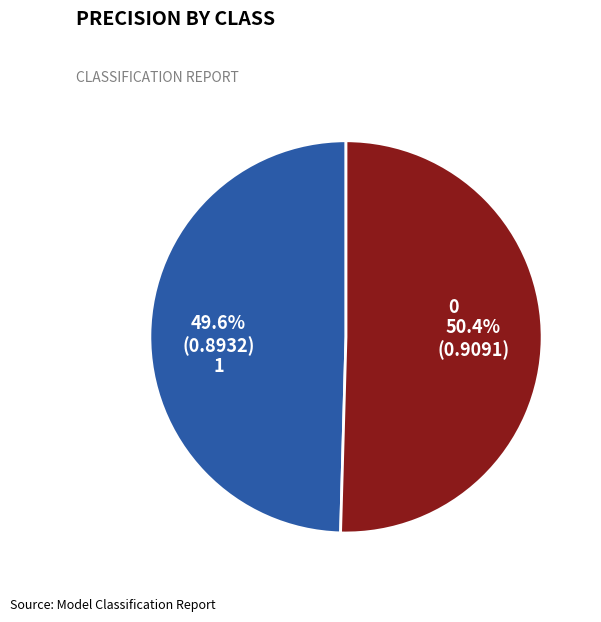

Which category has the biggest portion of the pie?

1